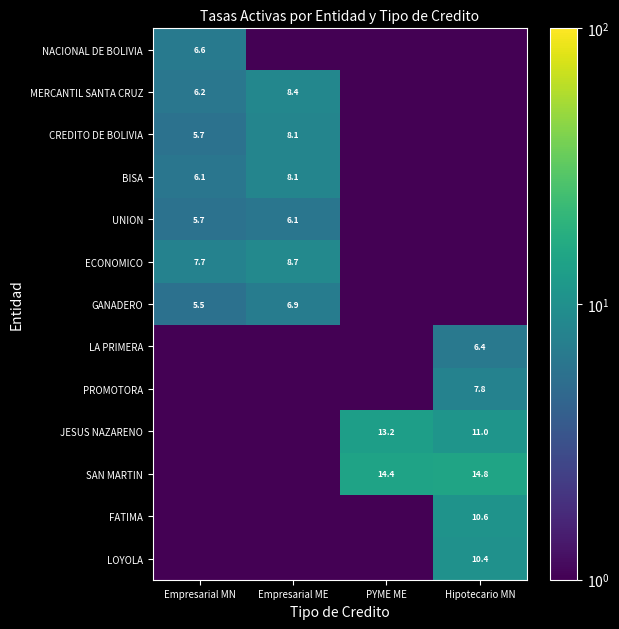

Count the number of data series in this chart.

13